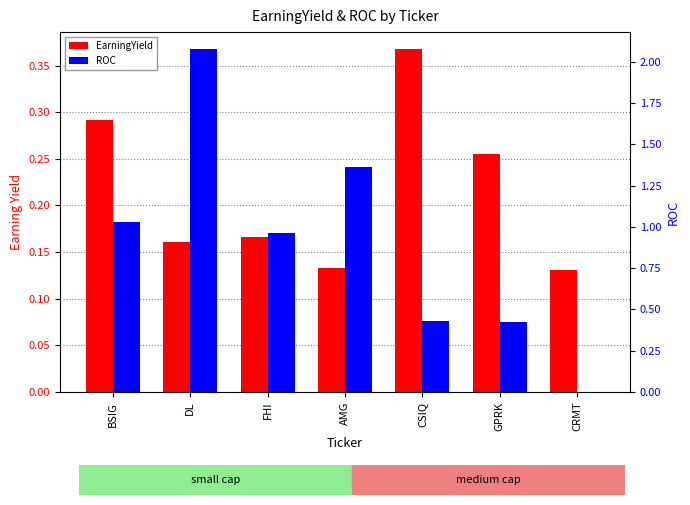

What is the maximum value shown in the chart?

2.1